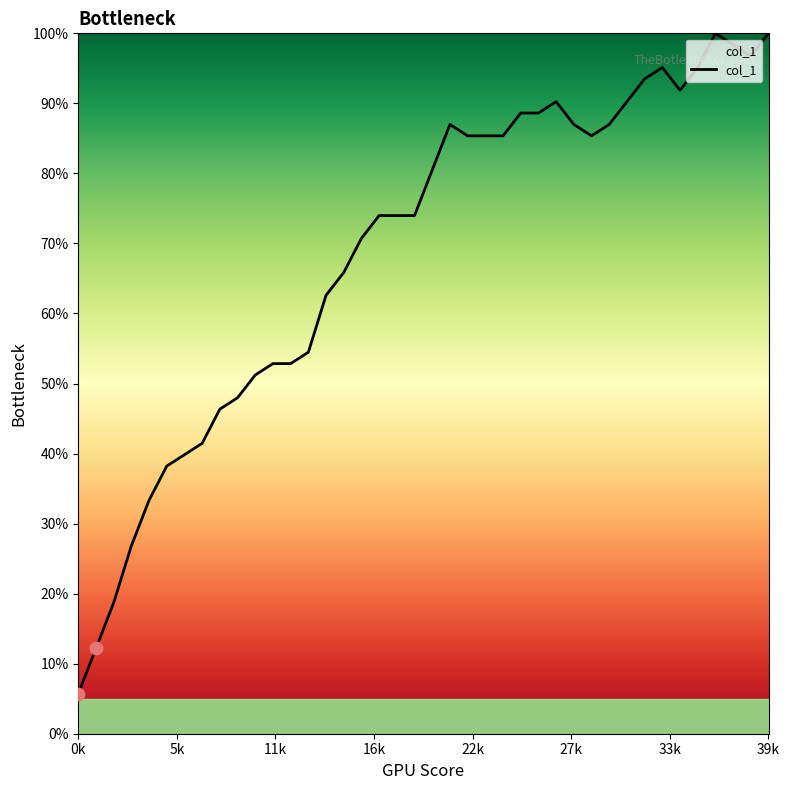

What is the maximum value shown in the chart?

100.0